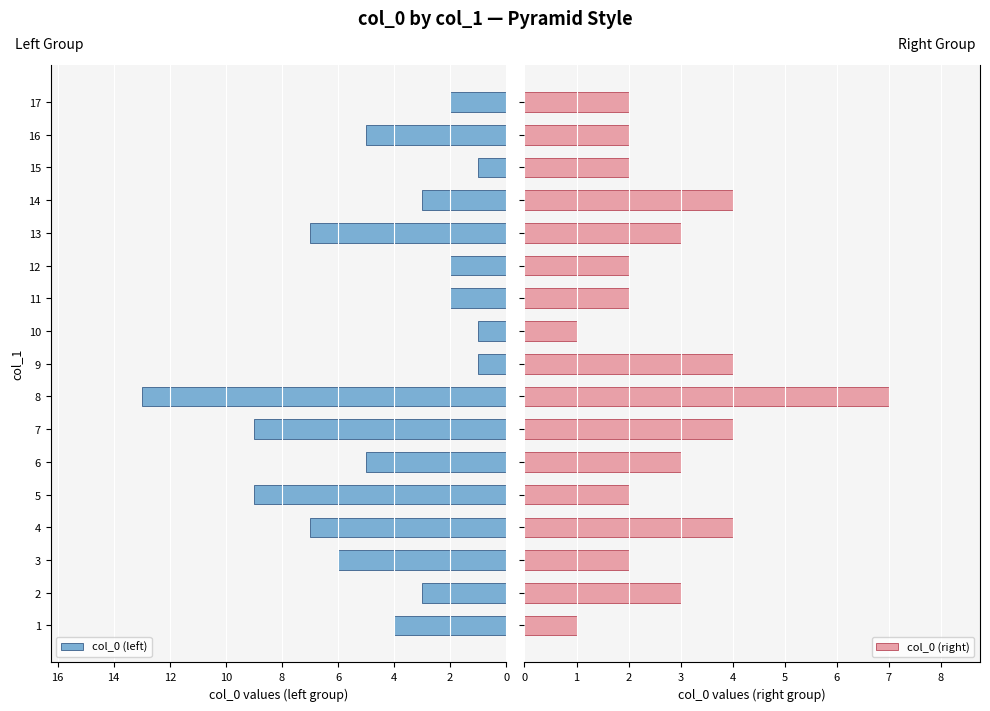

The value of col_0 (left) at 17 is 2. True or false?

True